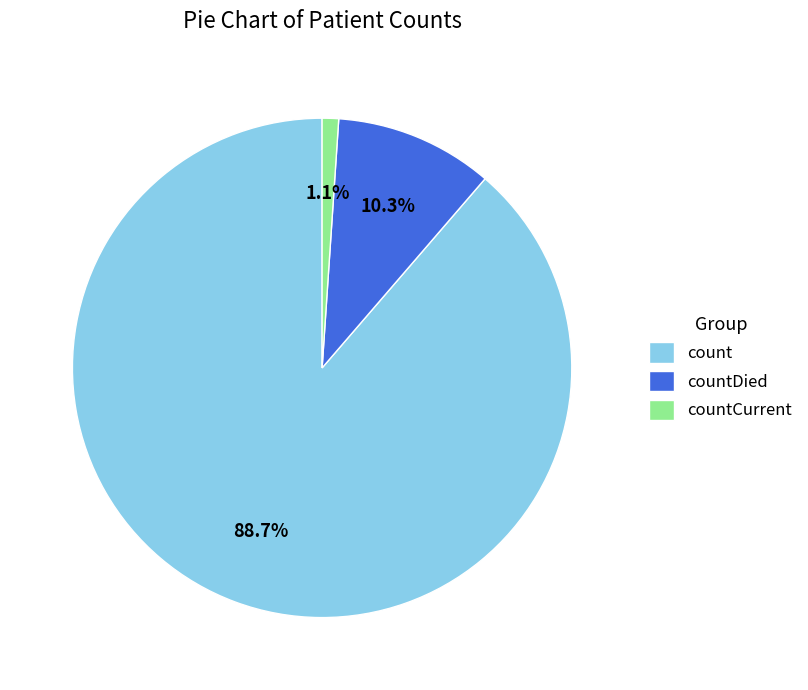

Count the number of slices in the pie.

3